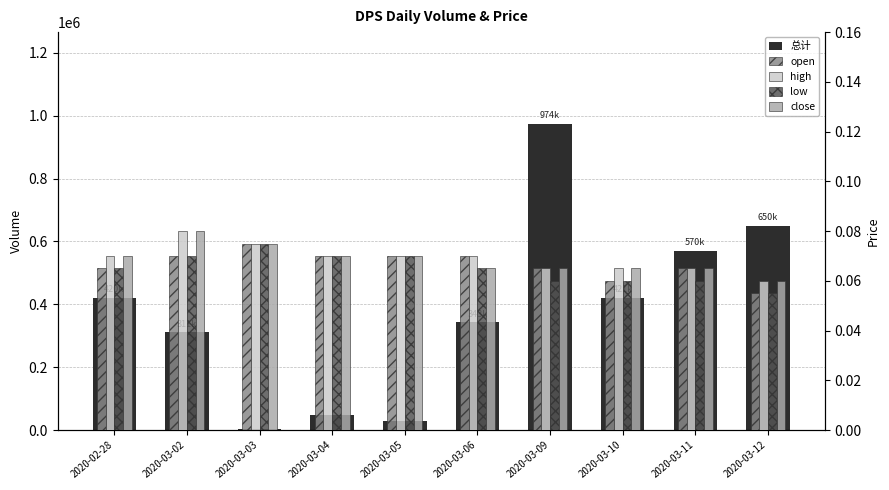

What is the value of the close bar at the 1st from the left?

0.1